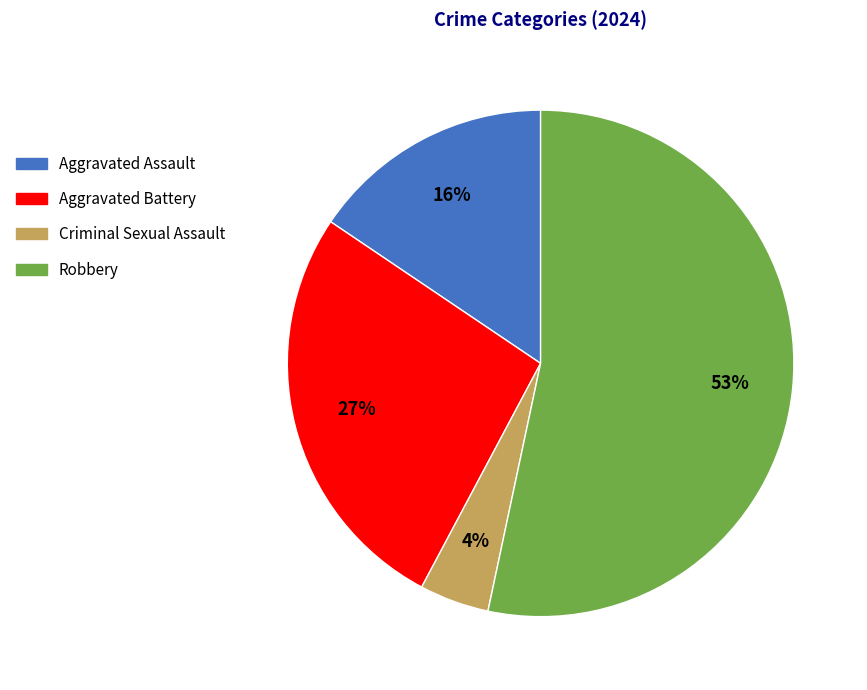

What is the smallest slice in the pie chart?

Criminal Sexual Assault